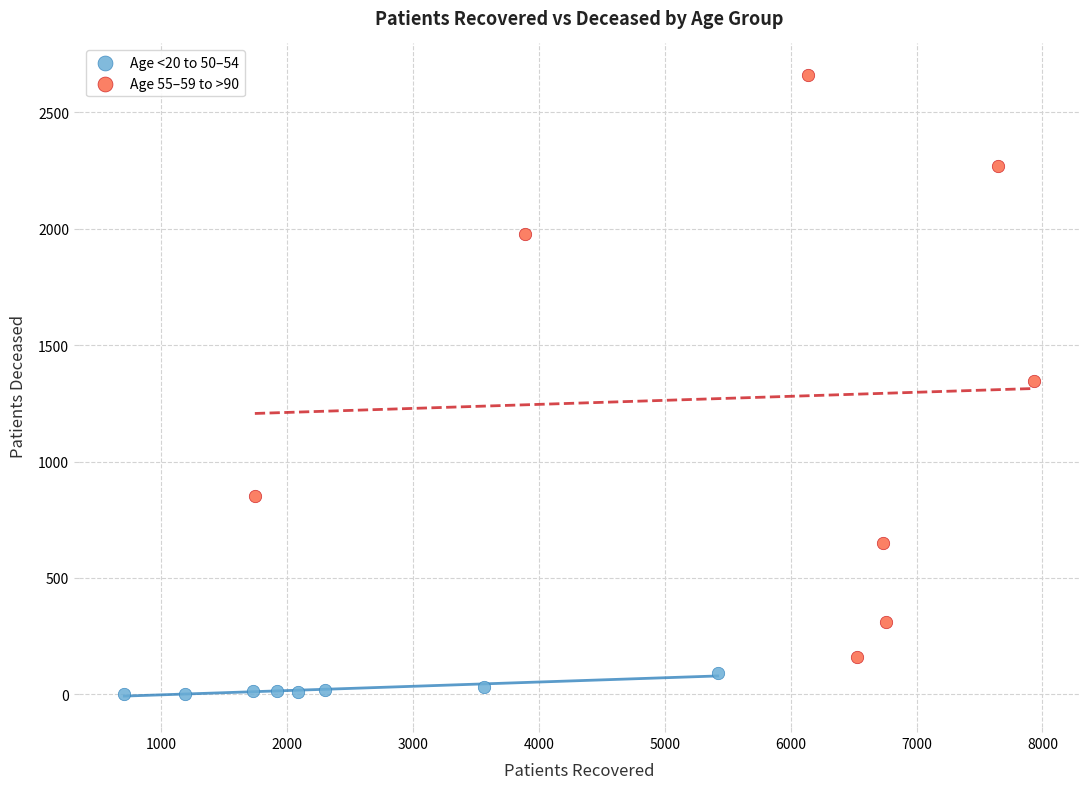

Which series has the widest spread of Y values?

Age 55–59 to >90